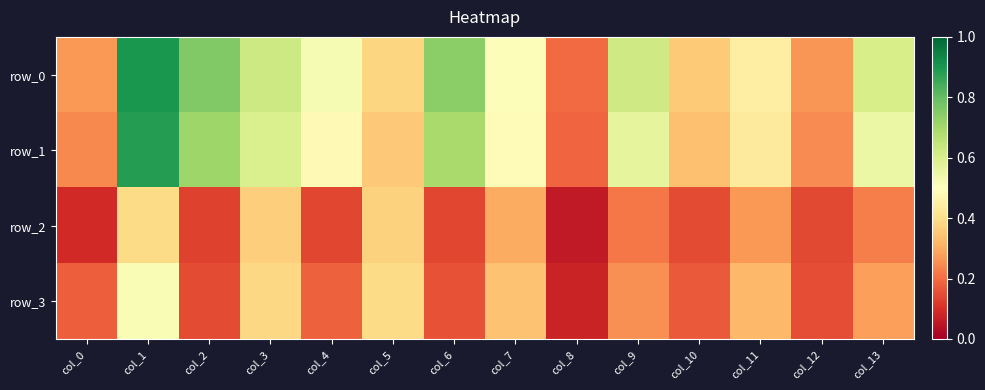

At how many categories does at least one series exceed 0?

14